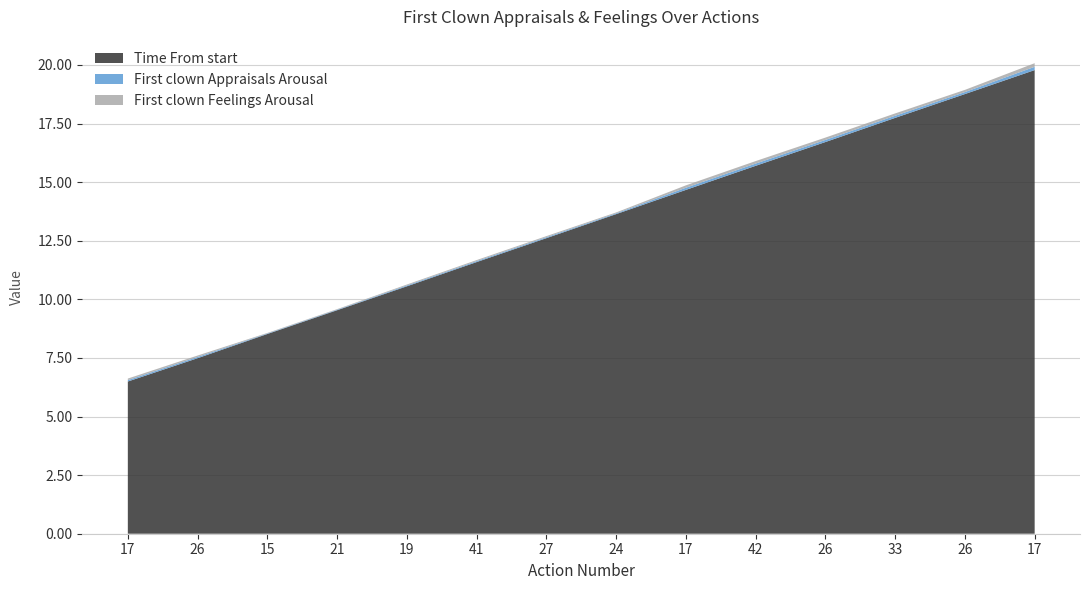

Reading left to right, transcribe all the data shown in this chart.

First clown Appraisals Arousal: 0.1	0.1	0.0	0.0	0.0	0.0	0.0	0.0	0.1	0.1	0.1	0.1	0.1	0.1
First clown Feelings Arousal: 0.1	0.1	0.0	0.0	0.0	0.0	0.0	0.0	0.1	0.1	0.1	0.1	0.1	0.2
Time From start: 6.5	7.5	8.5	9.5	10.6	11.6	12.6	13.6	14.7	15.7	16.7	17.7	18.8	19.8